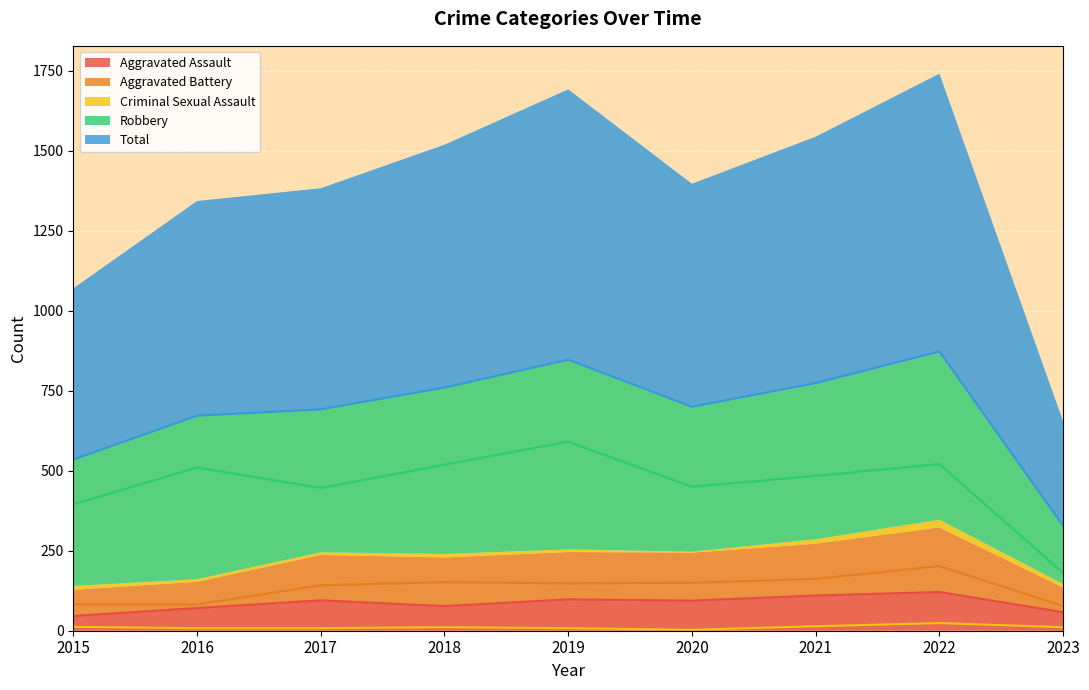

What is the highest value of the Total series?

873